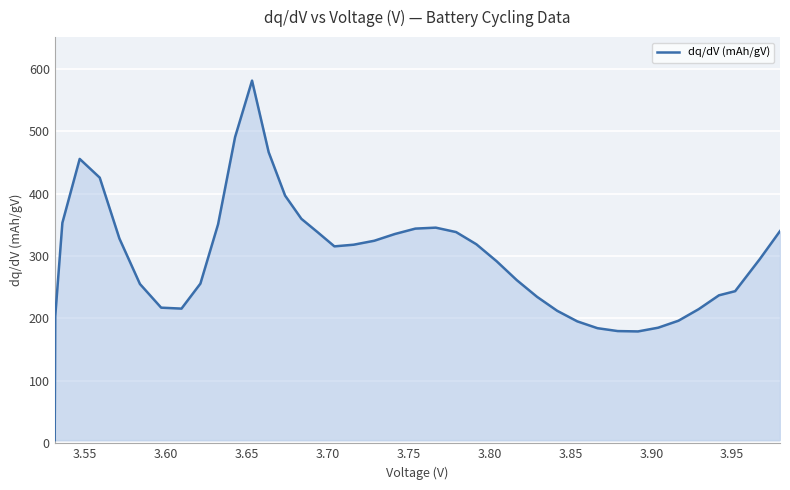

What is the sum of all values?

11789.1